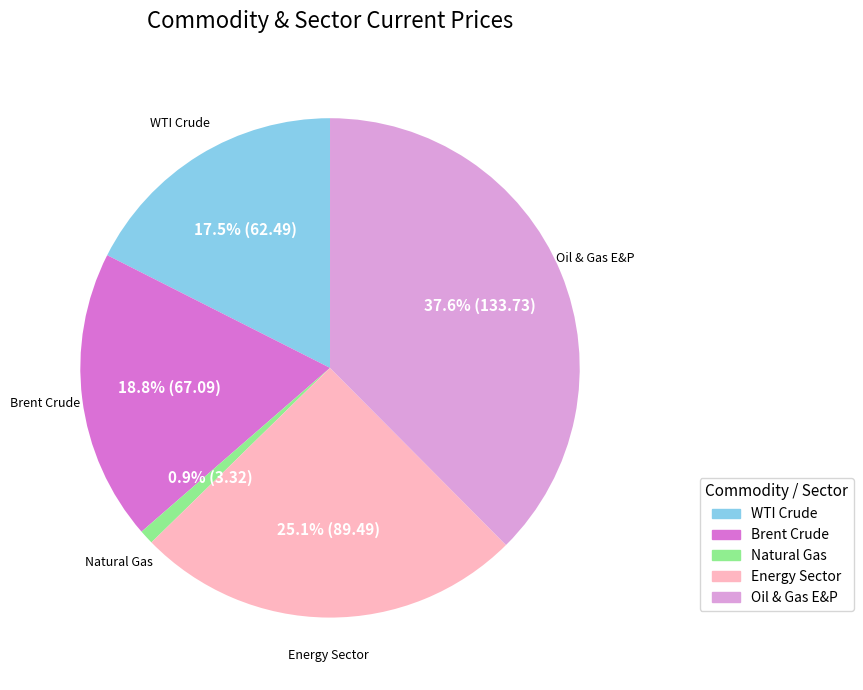

How much of the chart is everything except Natural Gas?

99.1%